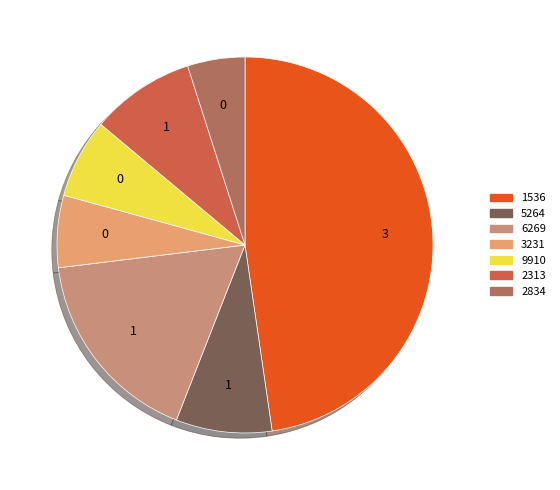

Does any single category account for the majority?

No